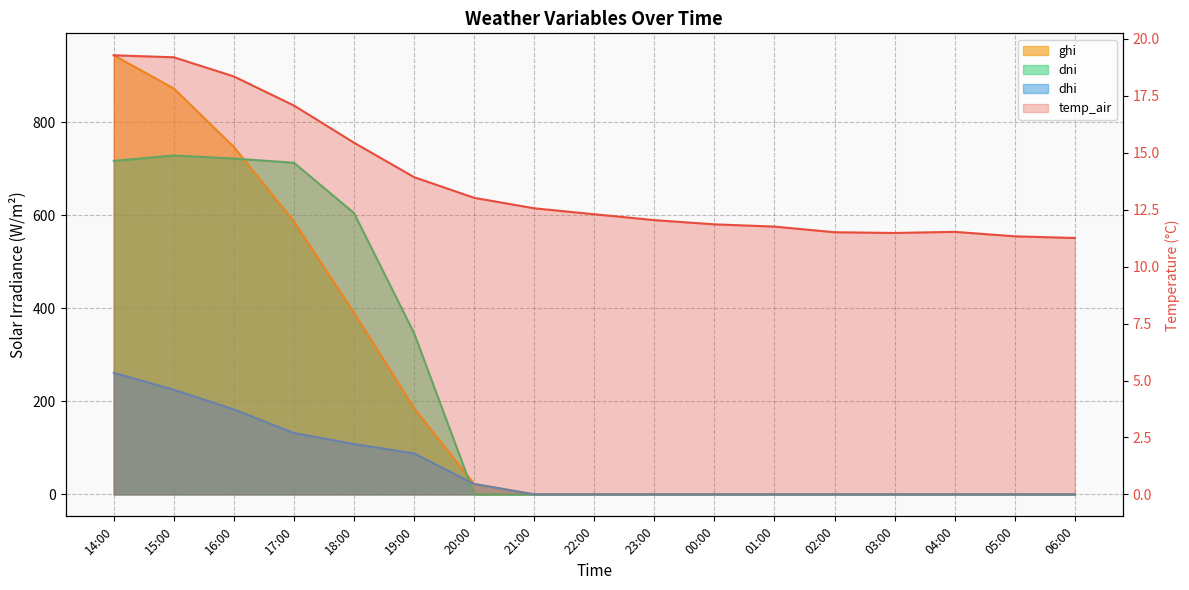

Reading left to right, what are all the values shown in this chart?

19.3	19.2	18.4	17.1	15.4	13.9	13.0	12.6	12.3	12.0	11.9	11.8	11.5	11.5	11.5	11.3	11.3